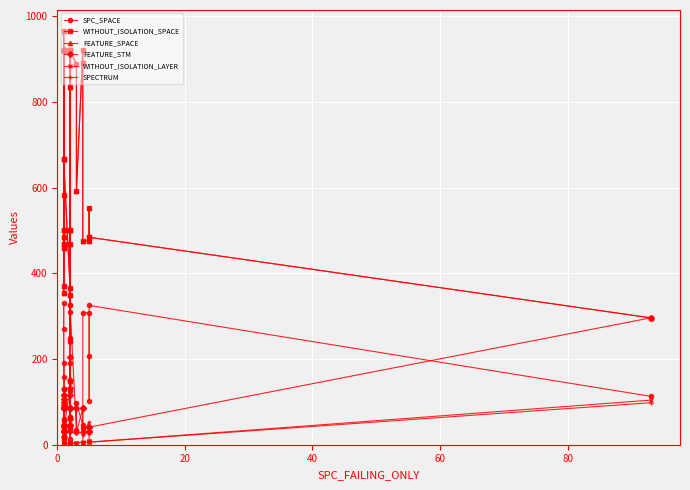

How many interior local valleys does the WITHOUT_ISOLATION_LAYER series have?

5